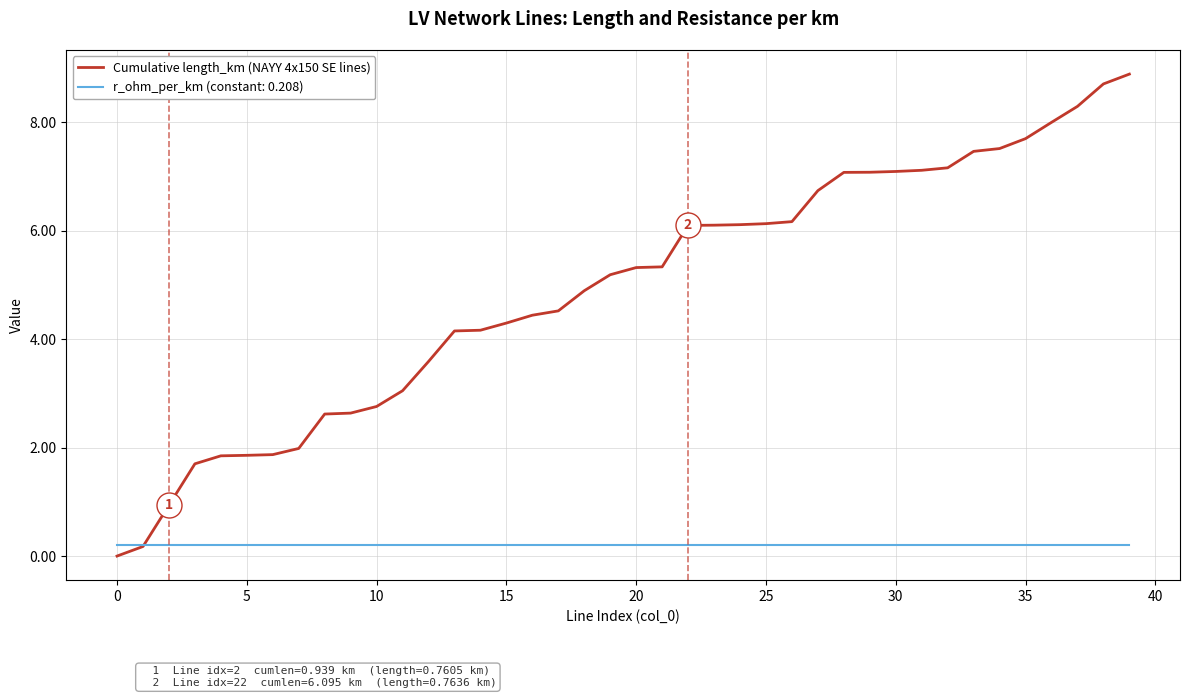

Rank the series by their maximum value, from lowest to highest.

r_ohm_per_km (constant: 0.208), Cumulative length_km (NAYY 4x150 SE lines)